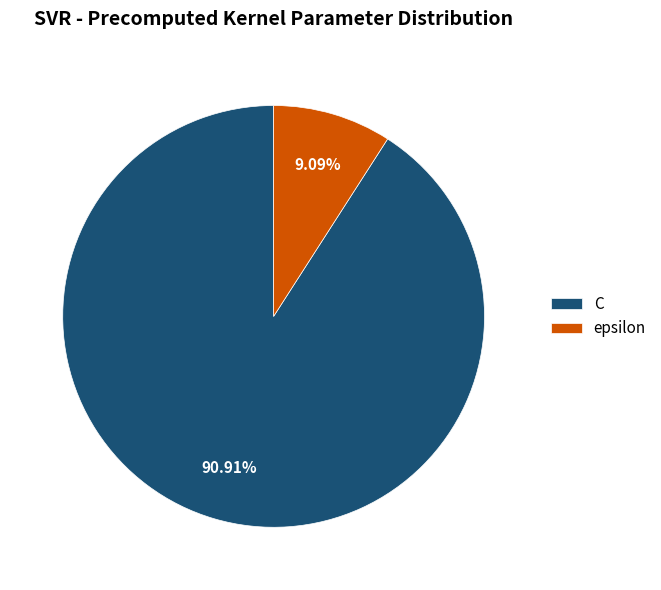

Between epsilon and C, which is larger?

C